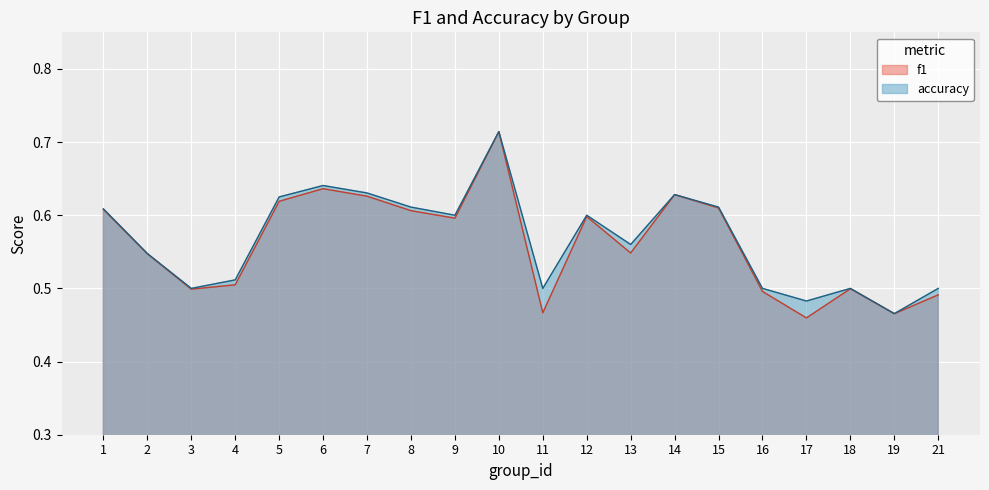

True or false: f1 has more than 0 points higher than both neighbors.

True